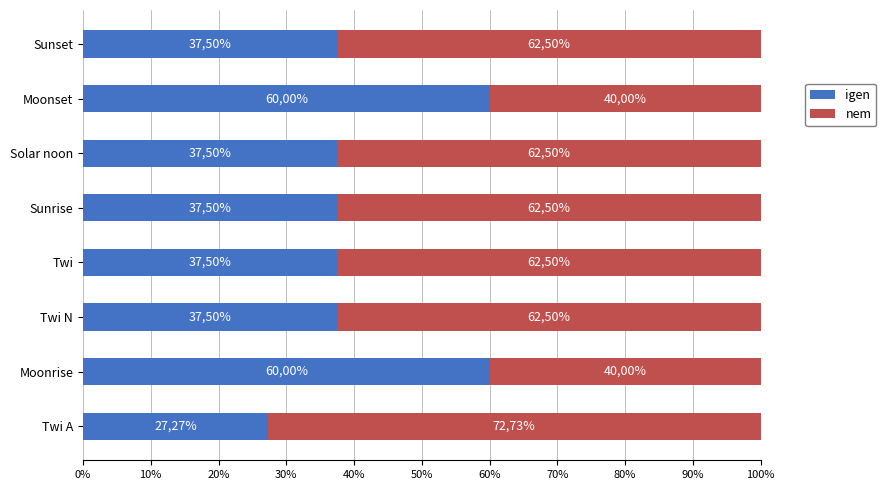

What are all the series names shown in the legend?

igen, nem